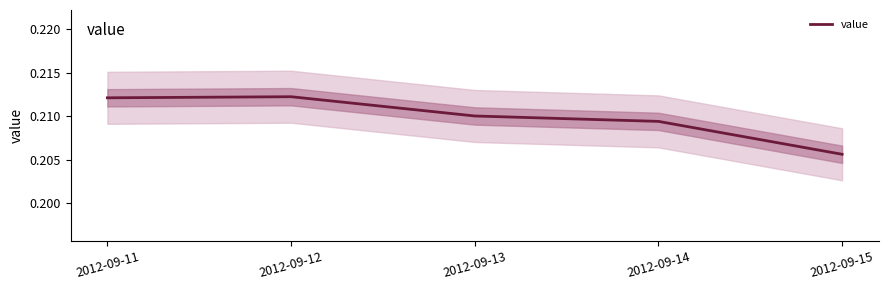

Reading left to right, what are all the values shown in this chart?

2012-09-11=0.2	2012-09-12=0.2	2012-09-13=0.2	2012-09-14=0.2	2012-09-15=0.2